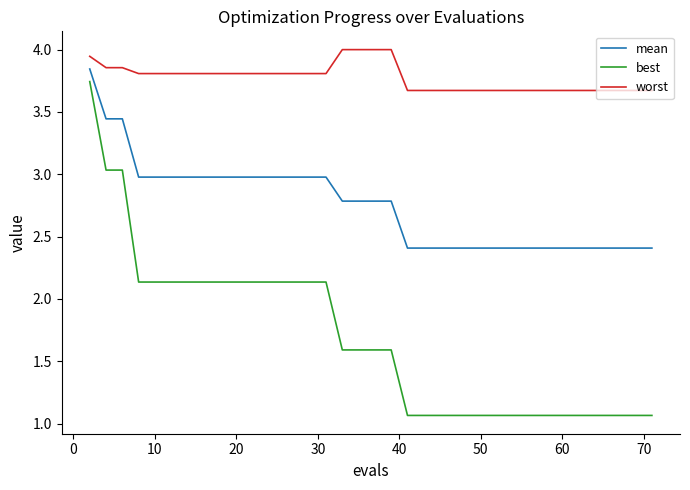

Which series has the largest total across all categories?

worst